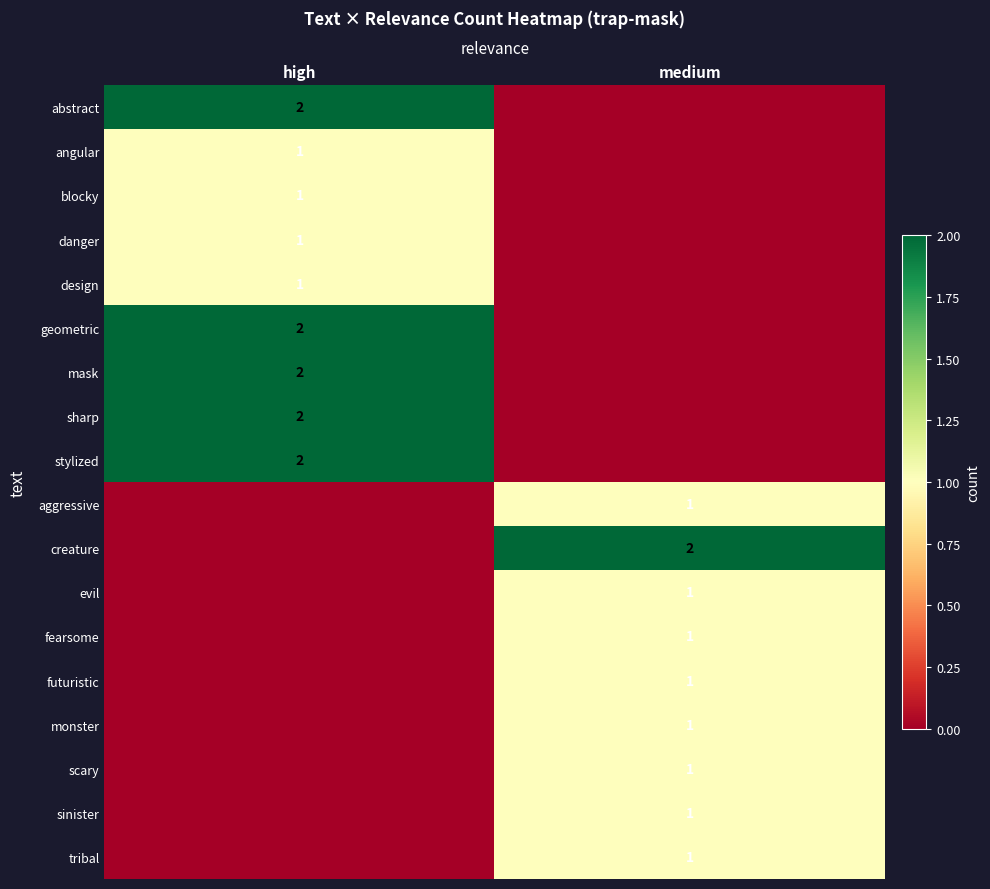

Is the value of evil at medium greater than the value of mask at high?

No